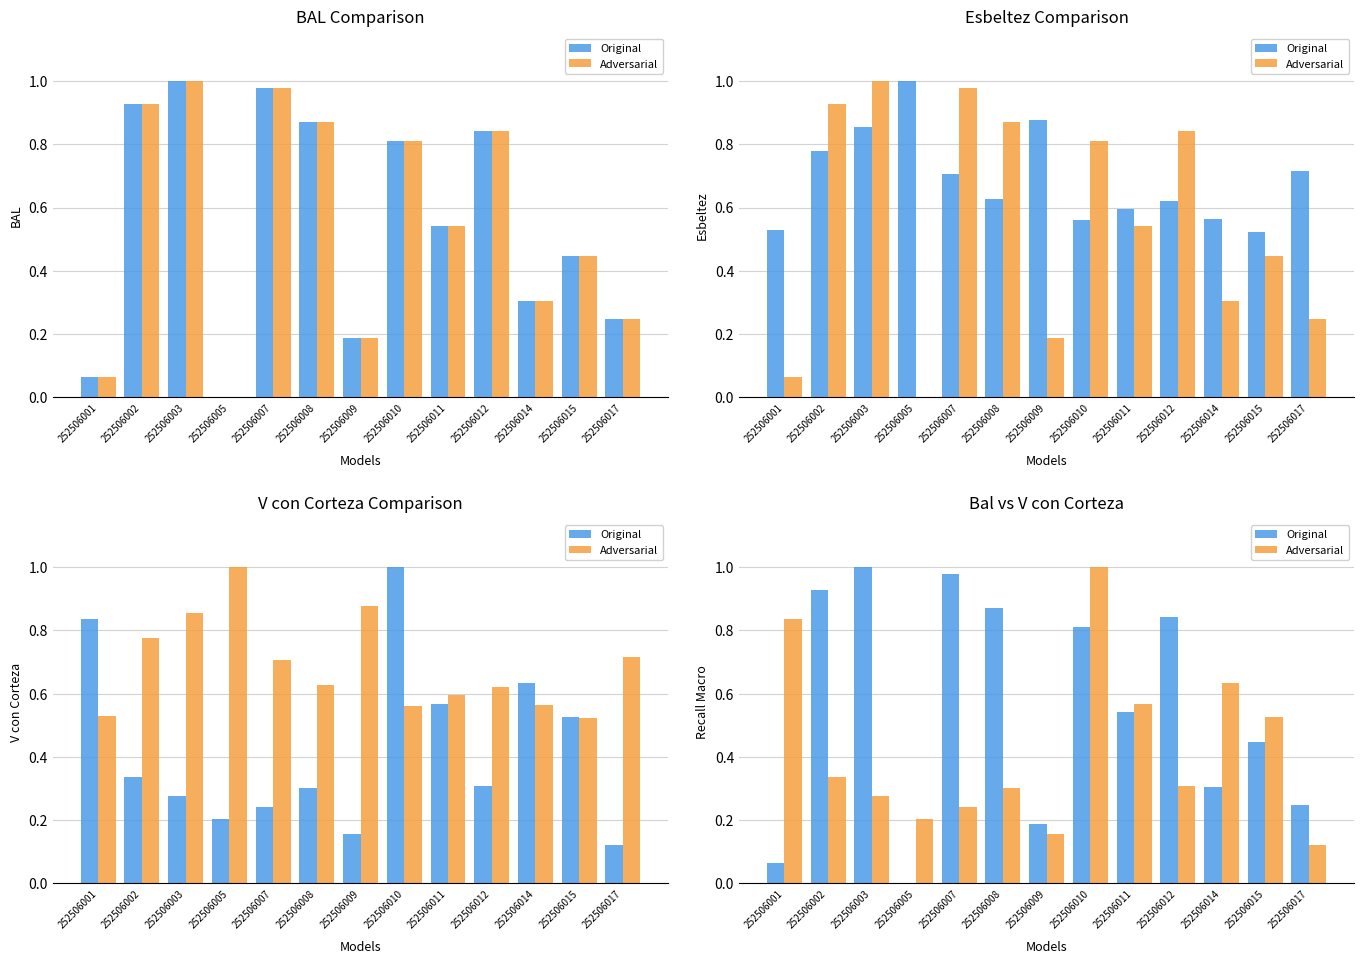

Between 252506011 and 252506009, which is larger?

252506011